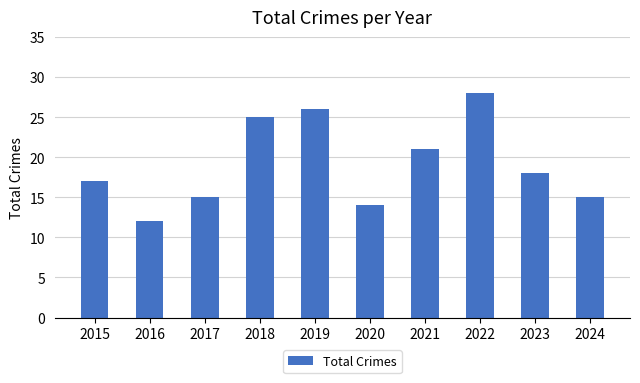

What is the average value?

19